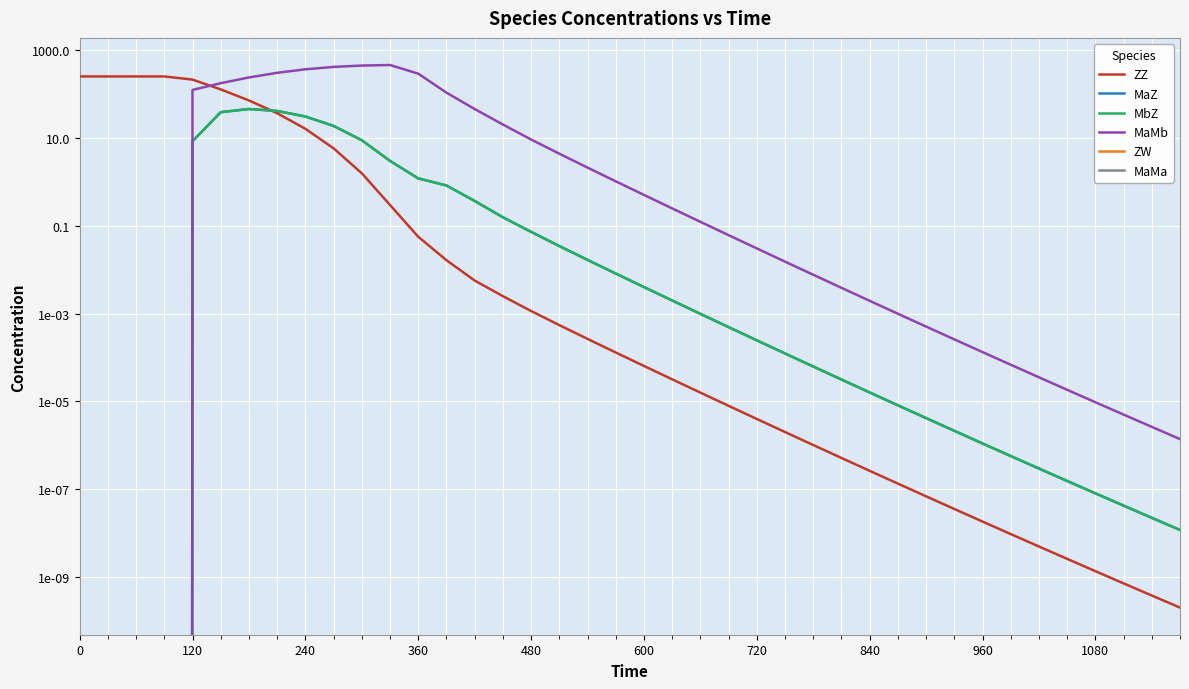

What are all the series names shown in the legend?

ZZ, MaZ, MbZ, MaMb, ZW, MaMa